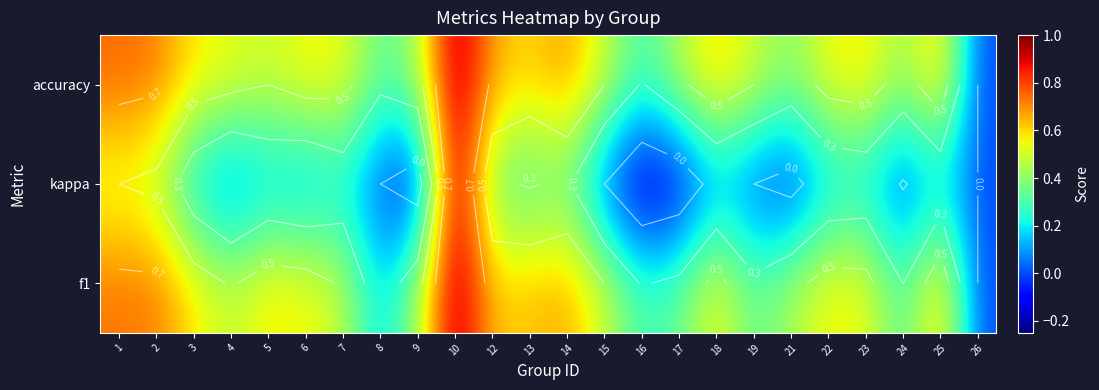

Rank the series at 12 from highest to lowest value.

accuracy, f1, kappa